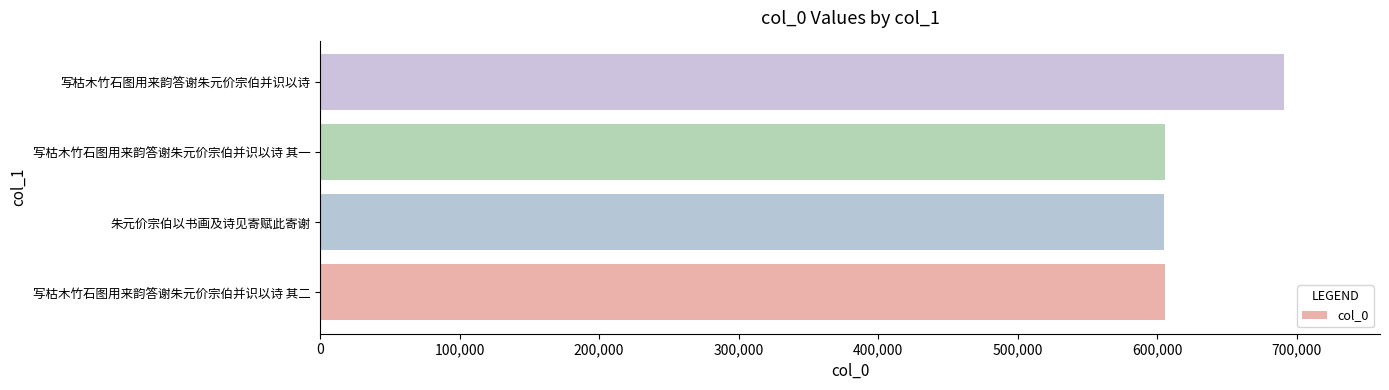

What is the sum of all values?

2506750